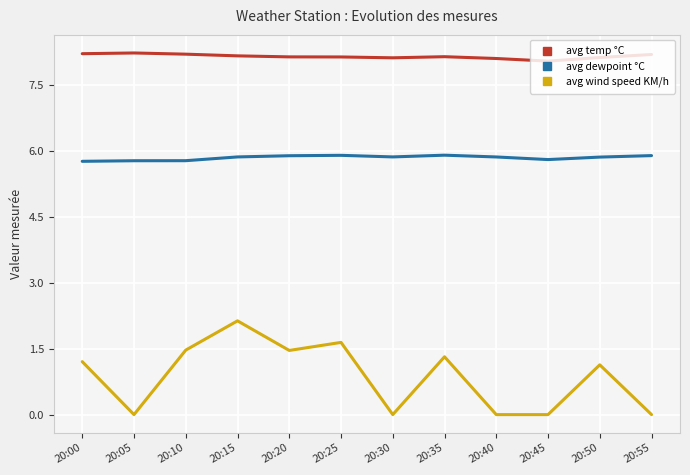

True or false: avg temp °C and avg wind speed KM/h intersect in this chart.

False